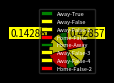

What is the smallest slice in the pie chart?

Away-True